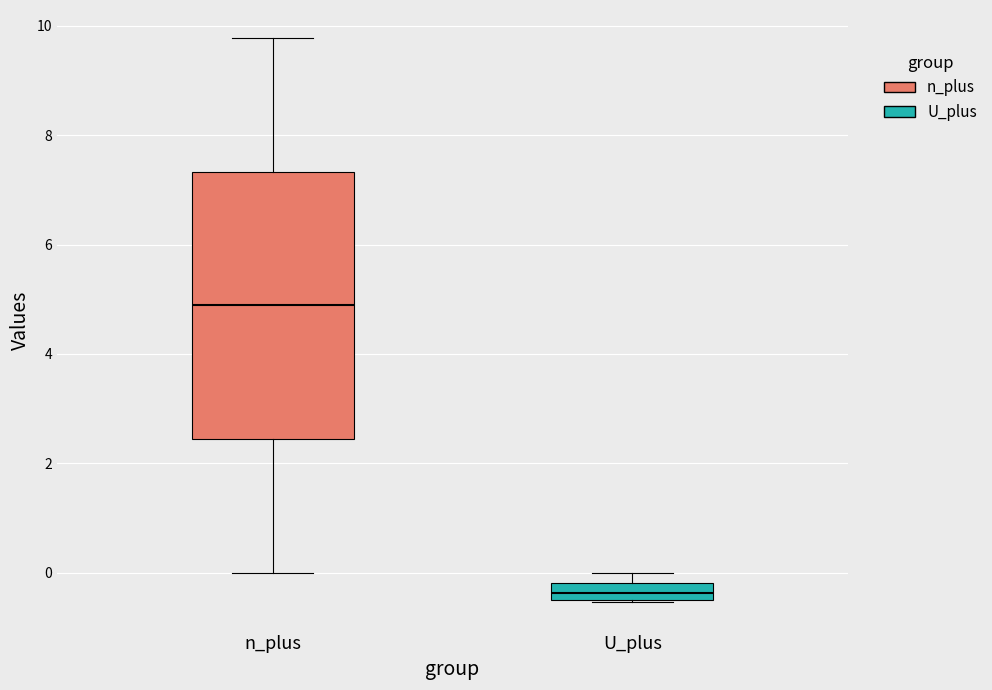

Where is the lower edge of the box for U_plus on the y-axis? The values are not printed on the chart, so give them approximately, as read against the axis.

-0.4